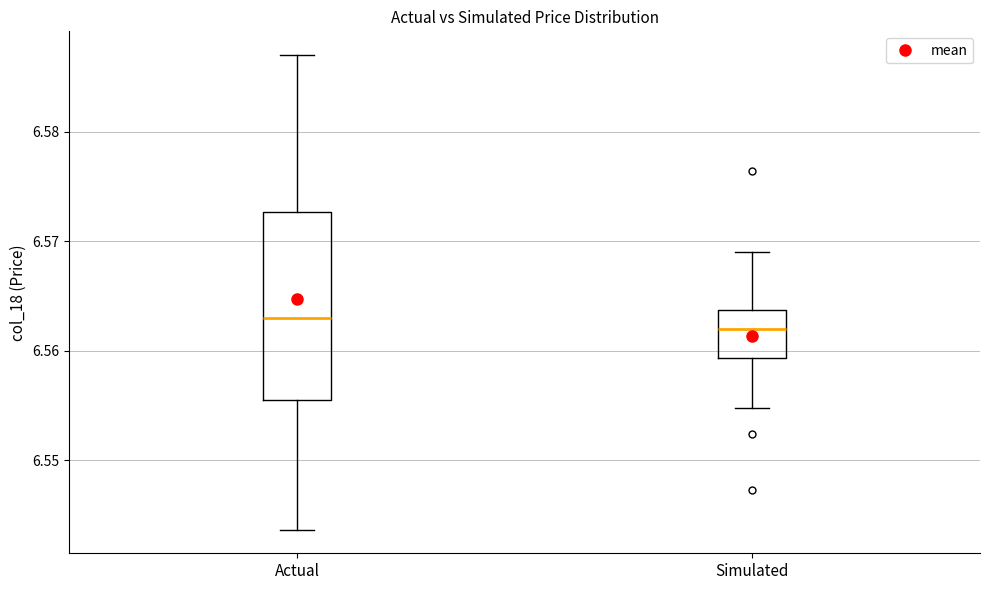

Reading left to right, read every box against the y-axis: the position of its median line, the range the box covers, and the ends of its whiskers. The values are not printed on the chart, so give them approximately, as read against the axis.

Actual: median 6.563, box 6.556 to 6.573, whiskers 6.544 to 6.587
Simulated: median 6.562, box 6.559 to 6.564, whiskers 6.555 to 6.569